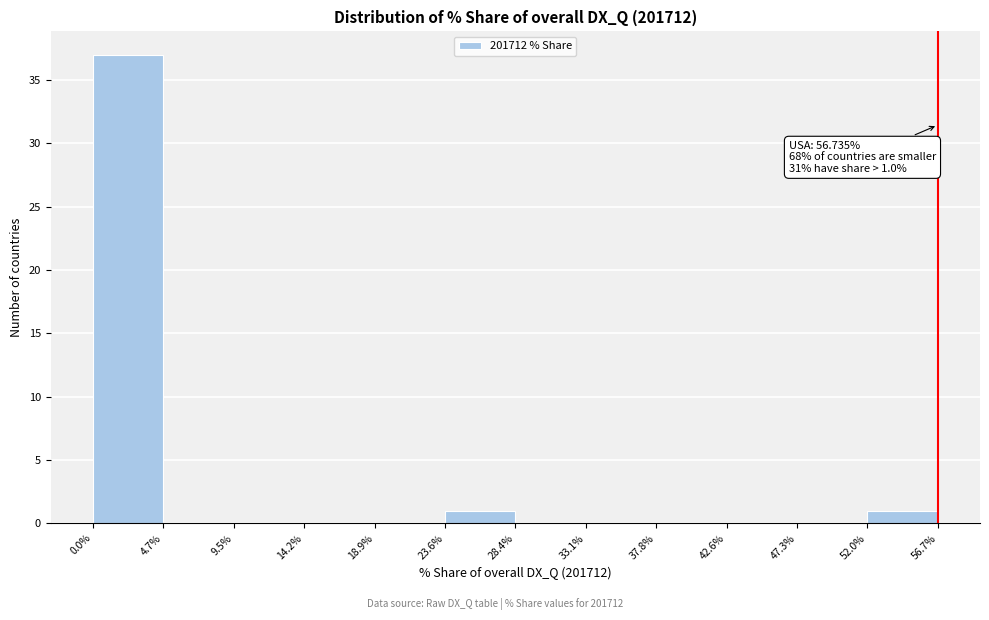

Over which range of the x-axis is the bar tallest?

0.0% to 4.7%